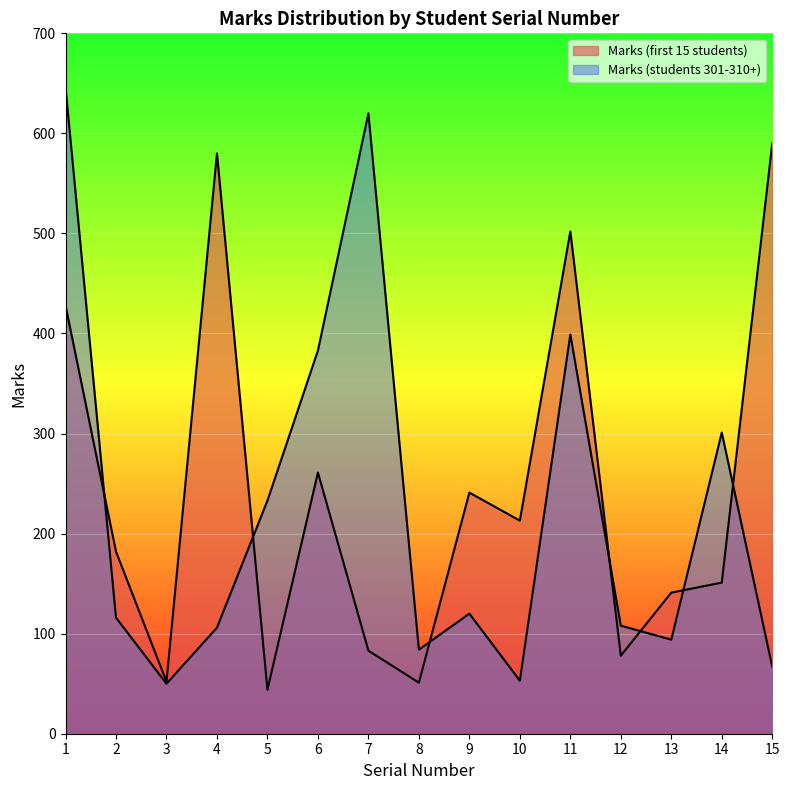

Count the number of data series in this chart.

2